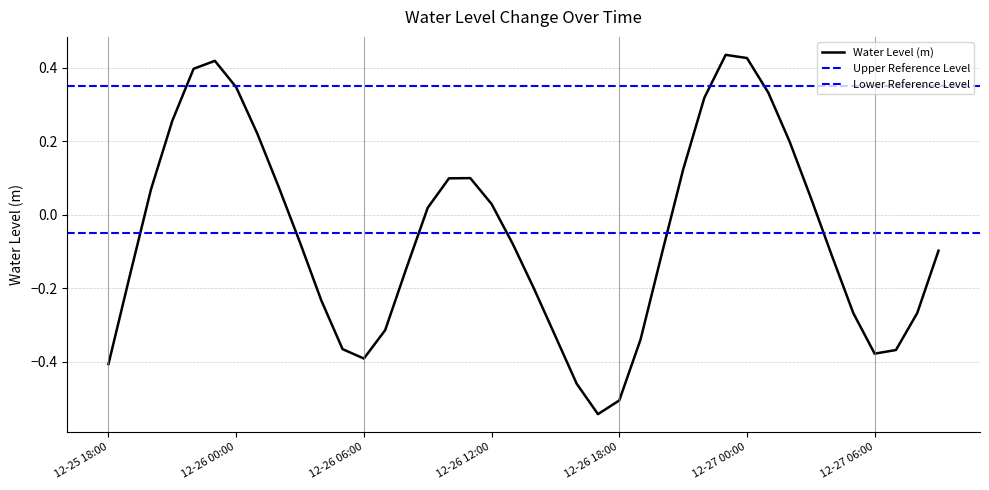

What is the difference between the values at 2023-12-27 00:00 and 2023-12-26 21:00?

0.3